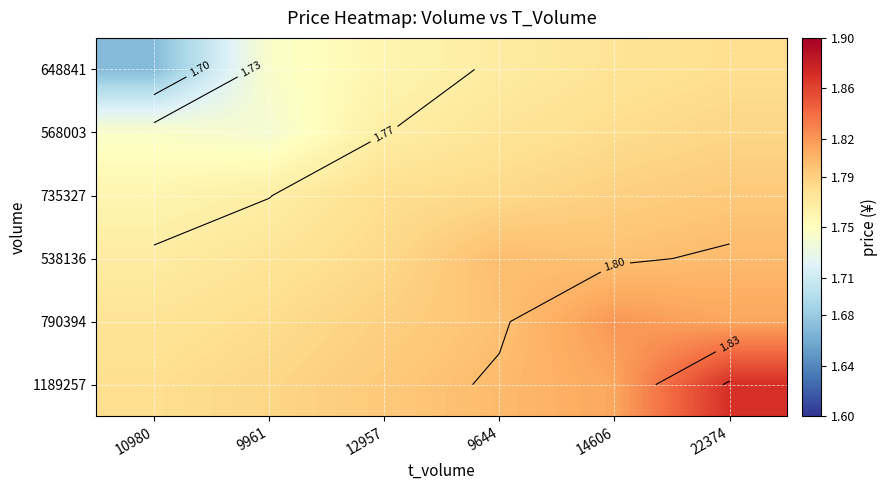

At 14606, list the series in order from smallest to largest.

648841, 568003, 735327, 538136, 1189257, 790394